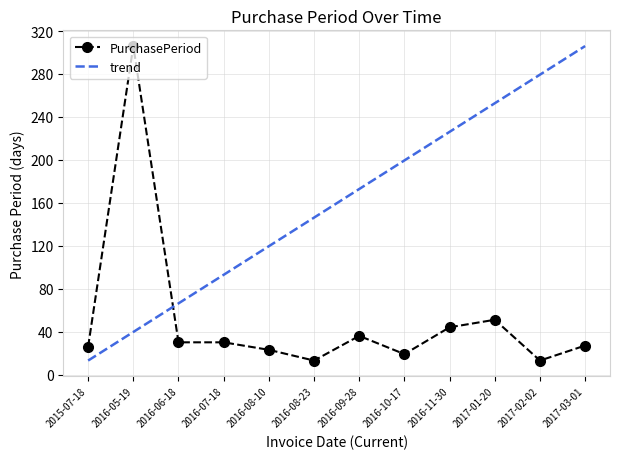

What is the difference between the maximum and second lowest values?

293